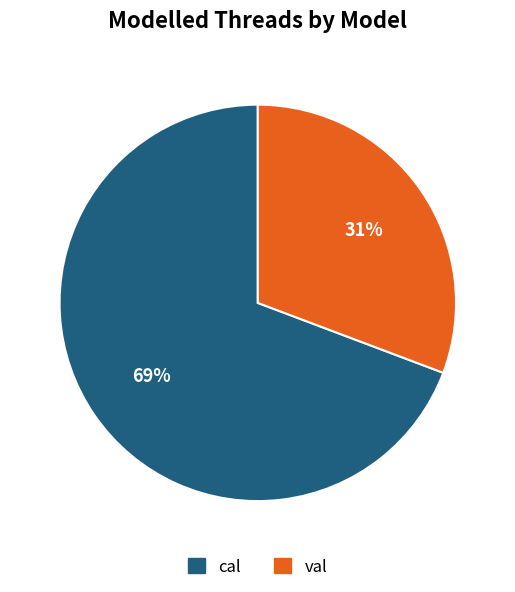

How many segments does this pie chart have?

2